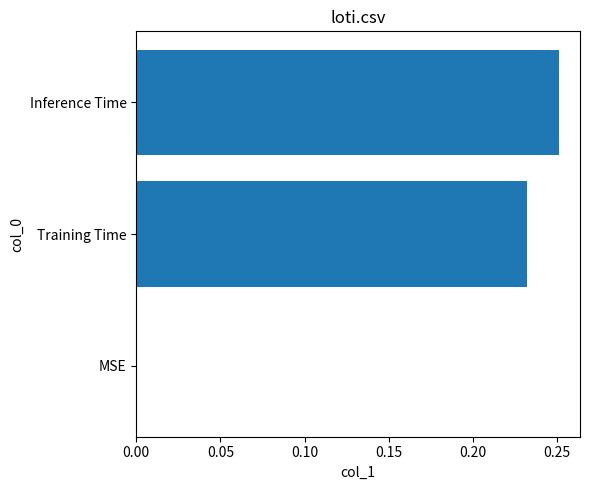

The chart shows a value of 0.1 at MSE. True or false?

False